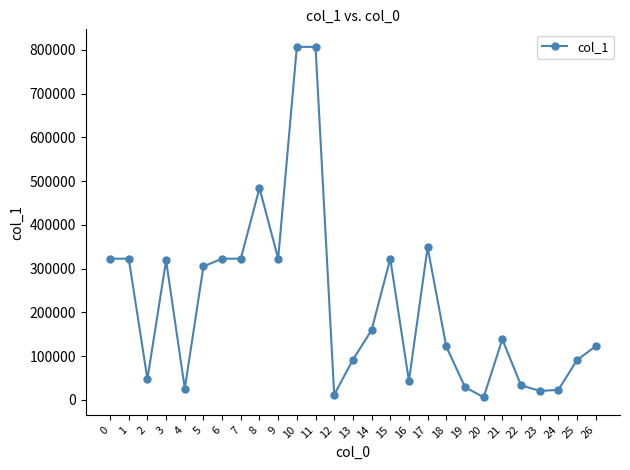

What is the greatest value displayed?

806730